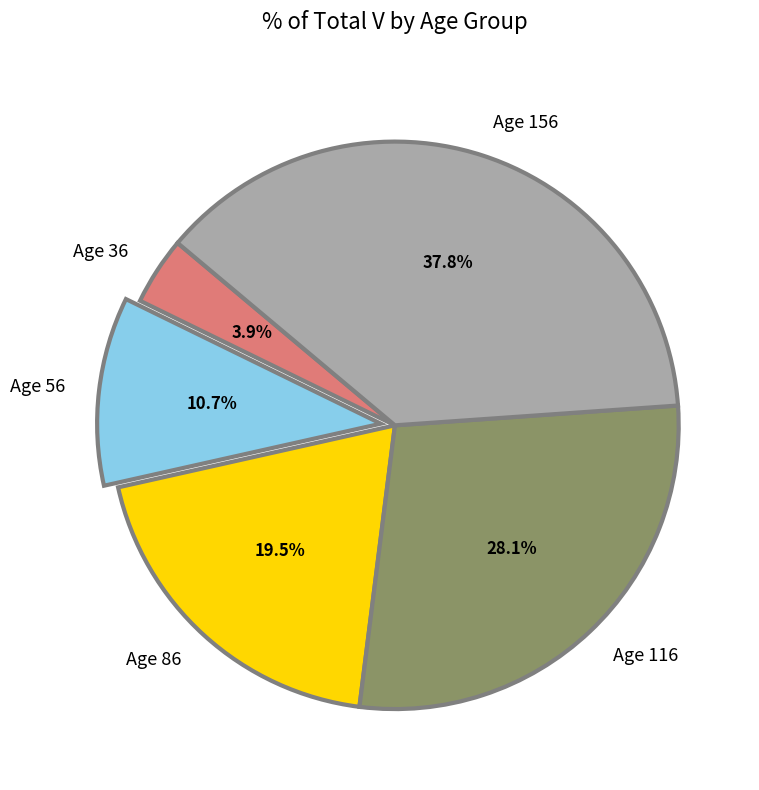

Which category has the smallest portion of the pie?

Age 36